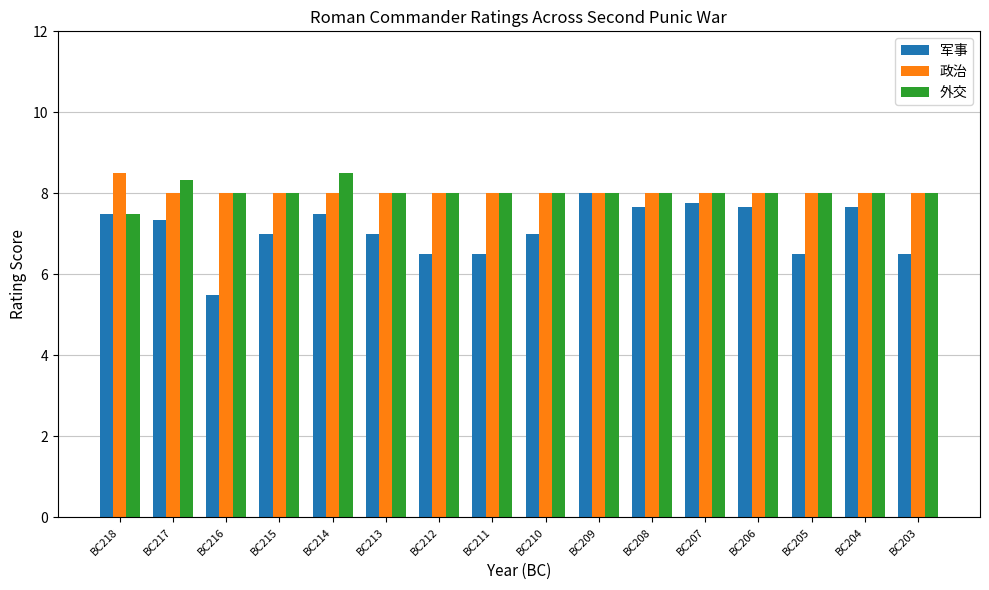

Which series has the largest range (max minus min)?

军事